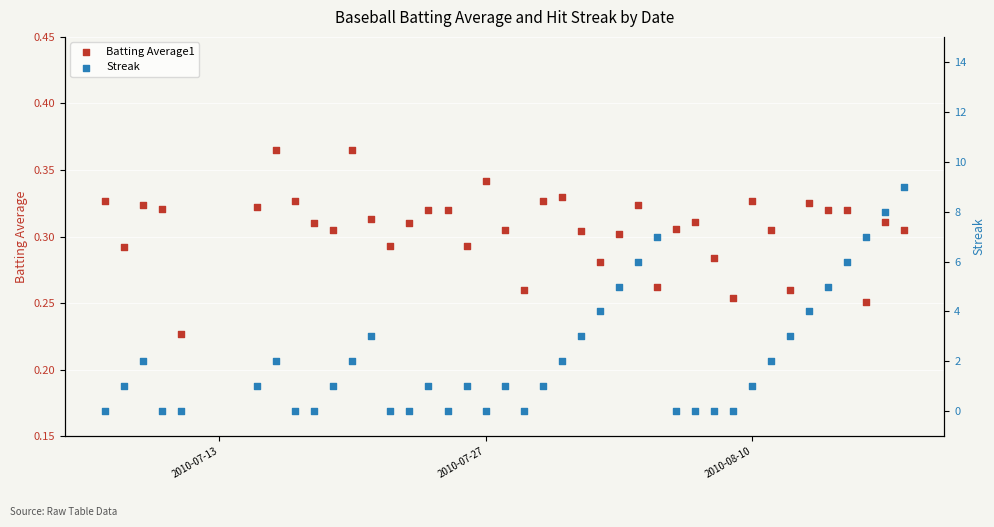

What are all the series names shown in the legend?

Batting Average1, Streak